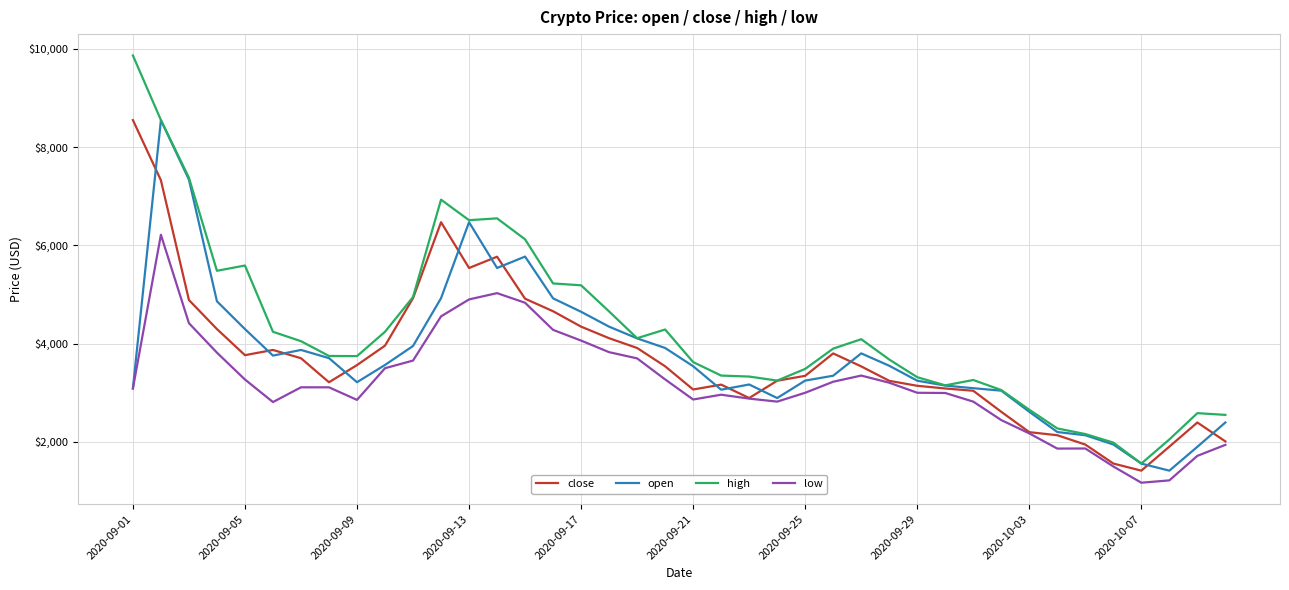

What is the sum of all low values?

127314.5